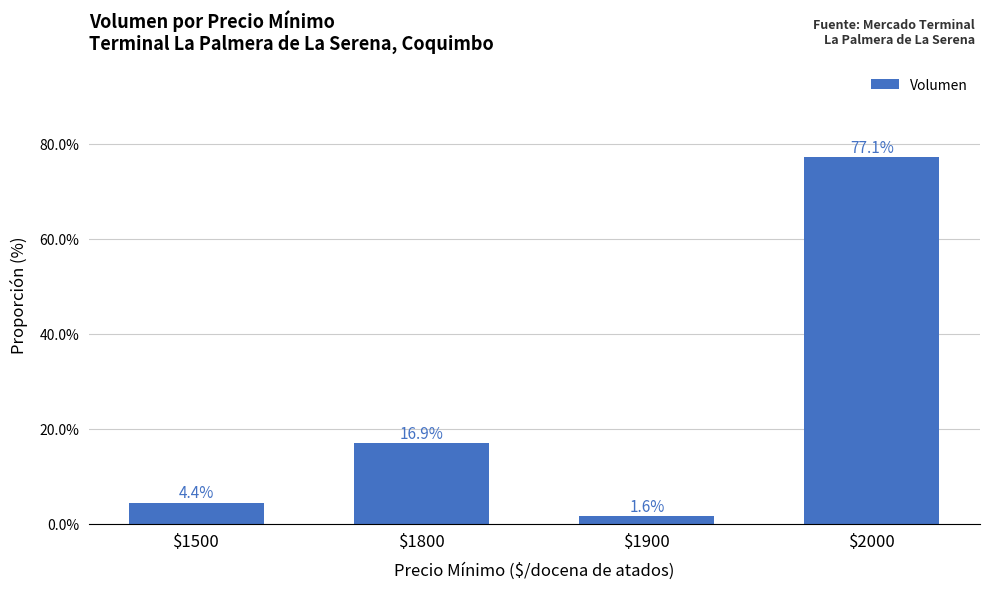

What is the difference between the values at $1900 and $1500?

2.8